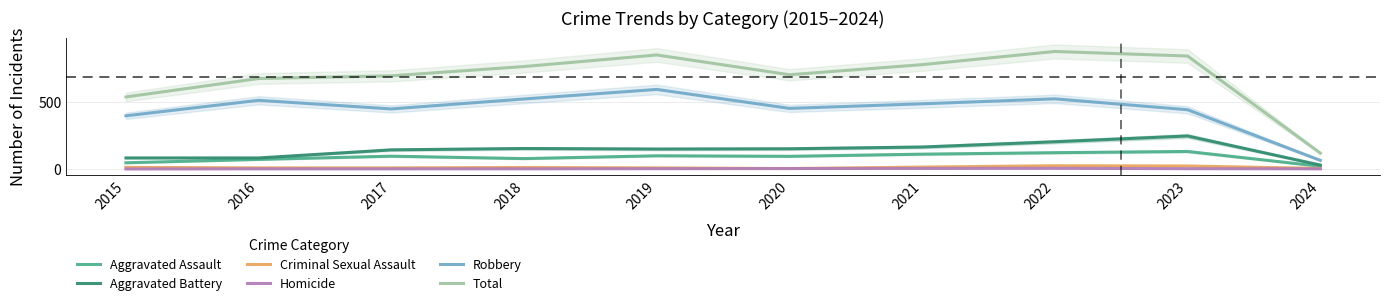

What is the value of the Homicide point at the 6th from the left?

3